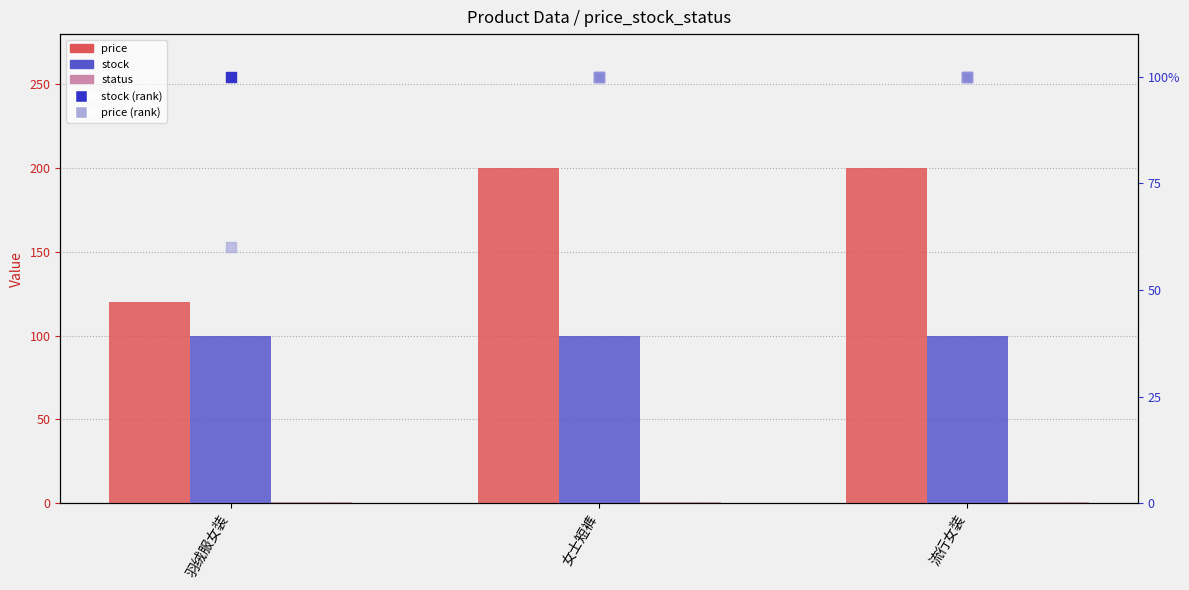

Which series reaches the minimum Y coordinate?

price (rank)